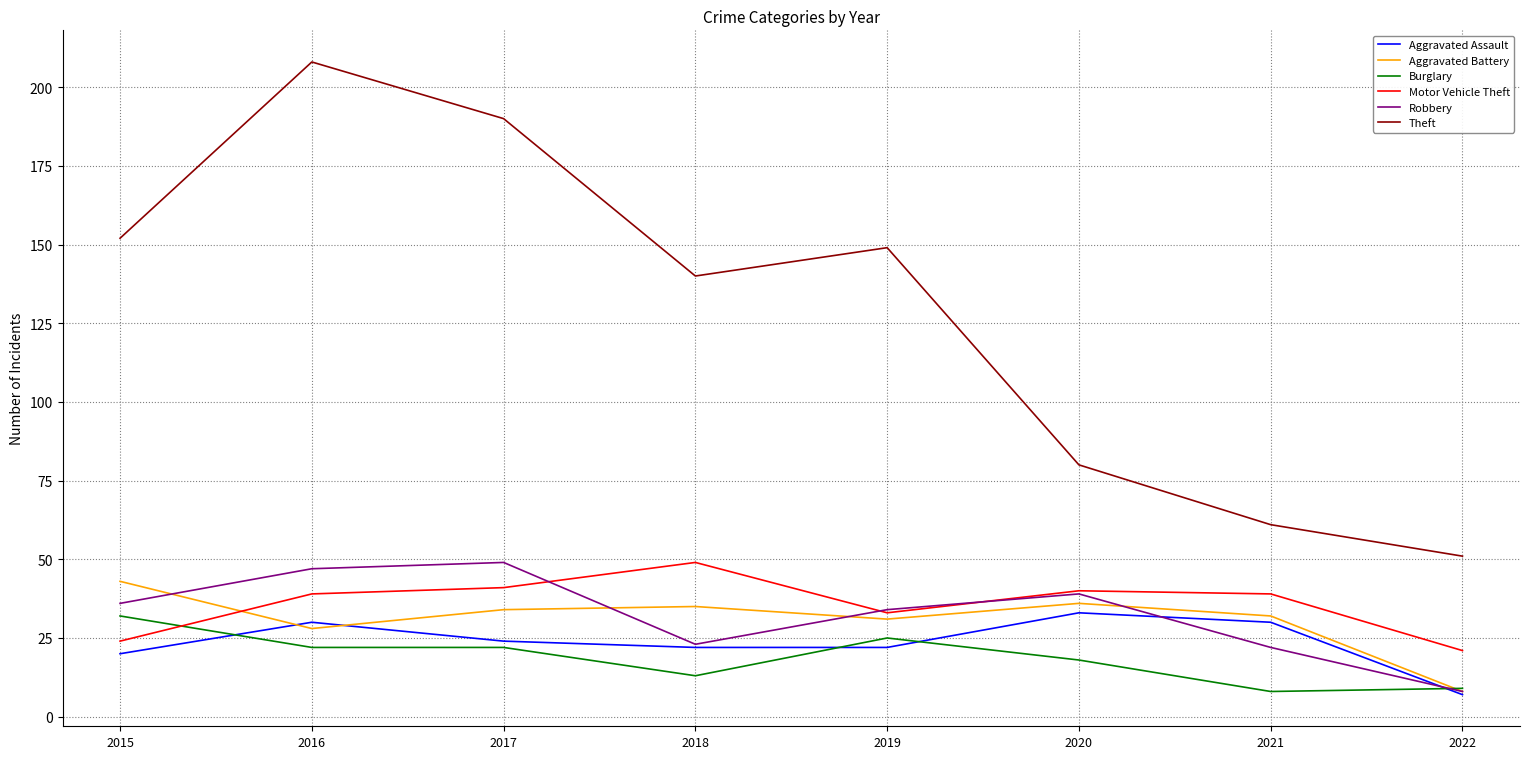

What is the greatest value displayed?

208